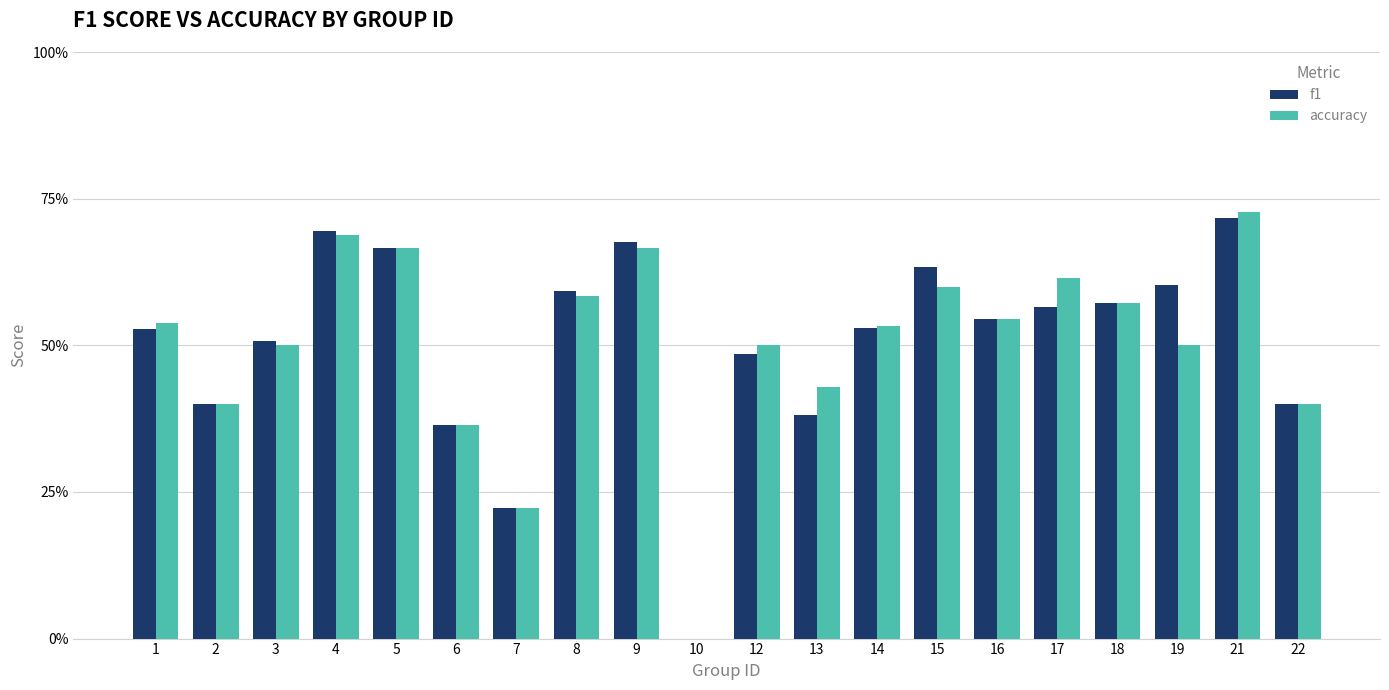

What is the sum of the accuracy values at 18 and 9?

1.2